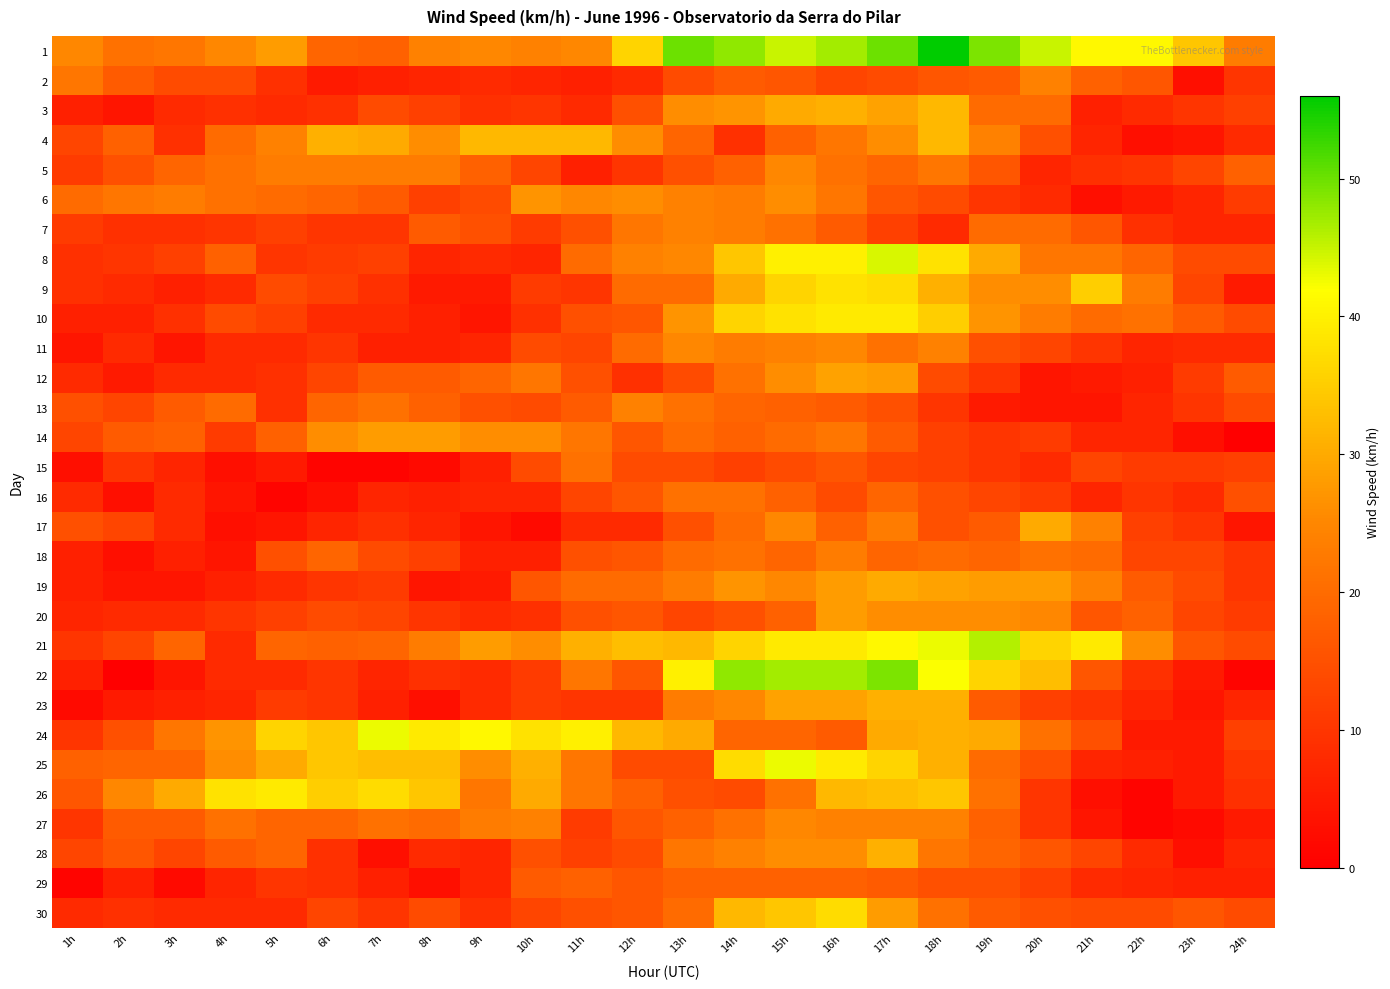

What is the greatest value displayed?

56